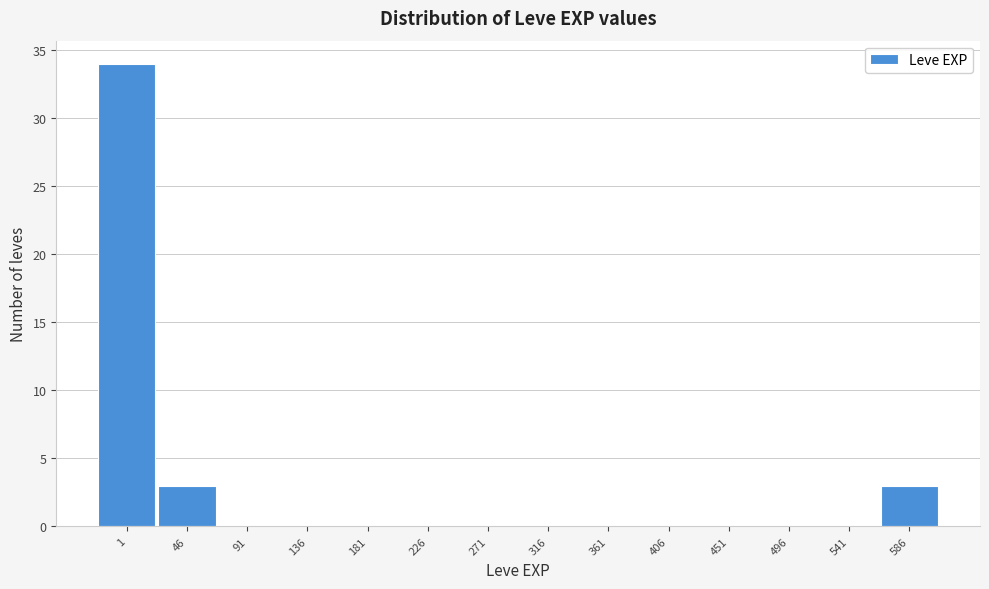

Reading left to right, transcribe all the data shown in this chart.

1=34	46=3	91=0	136=0	181=0	226=0	271=0	316=0	361=0	406=0	451=0	496=0	541=0	586=3